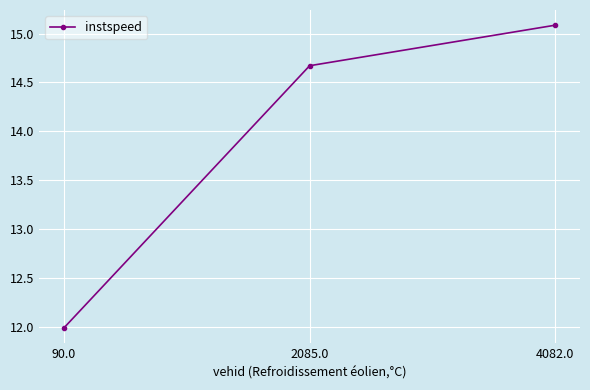

What is the approximate value at 2085.0?

14.7